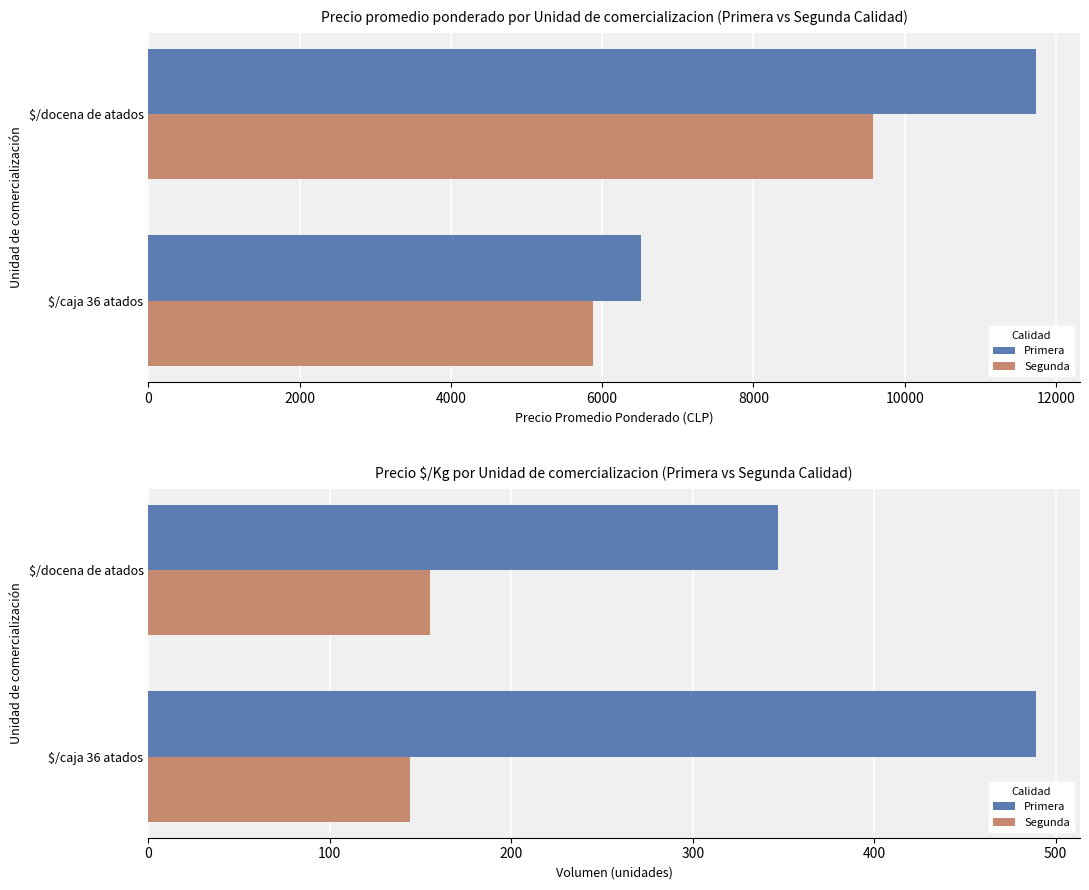

What is the difference between the maximum and minimum values in the Primera series?

142